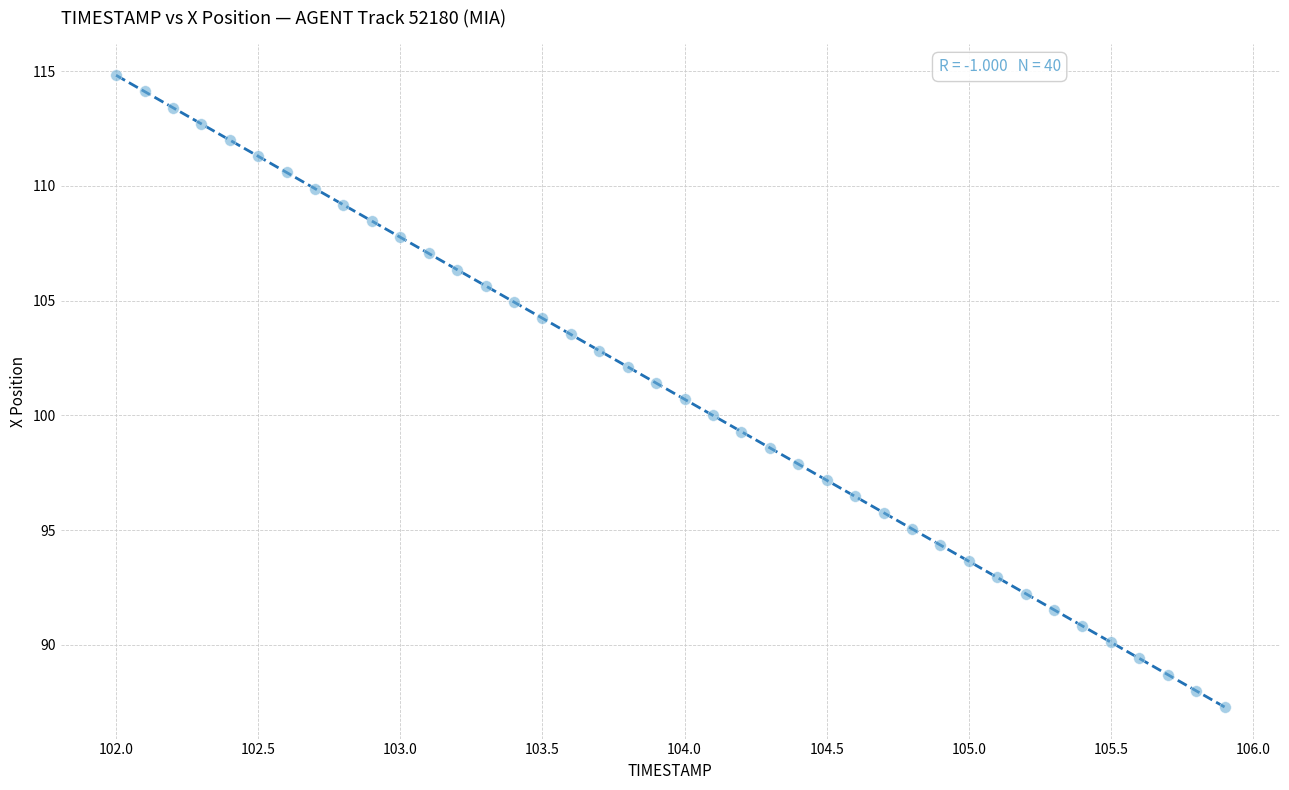

What is the range of X values (max minus min)?

3.9